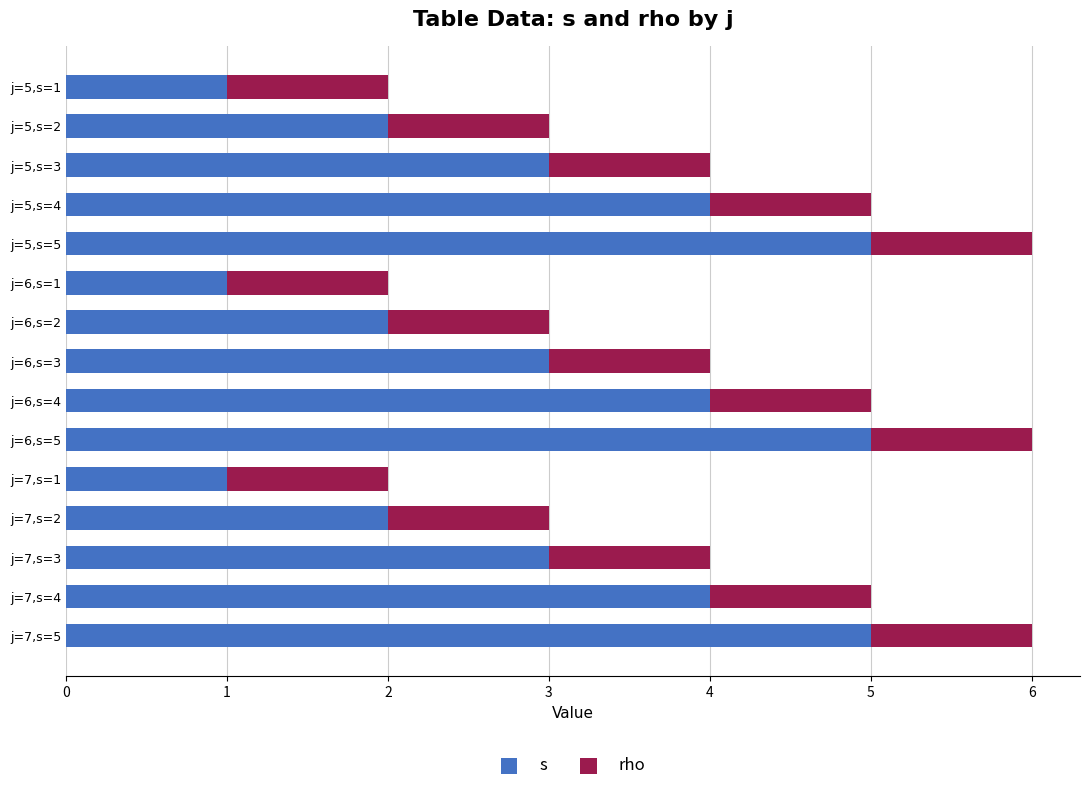

Rank the series by their average value, from highest to lowest.

s, rho